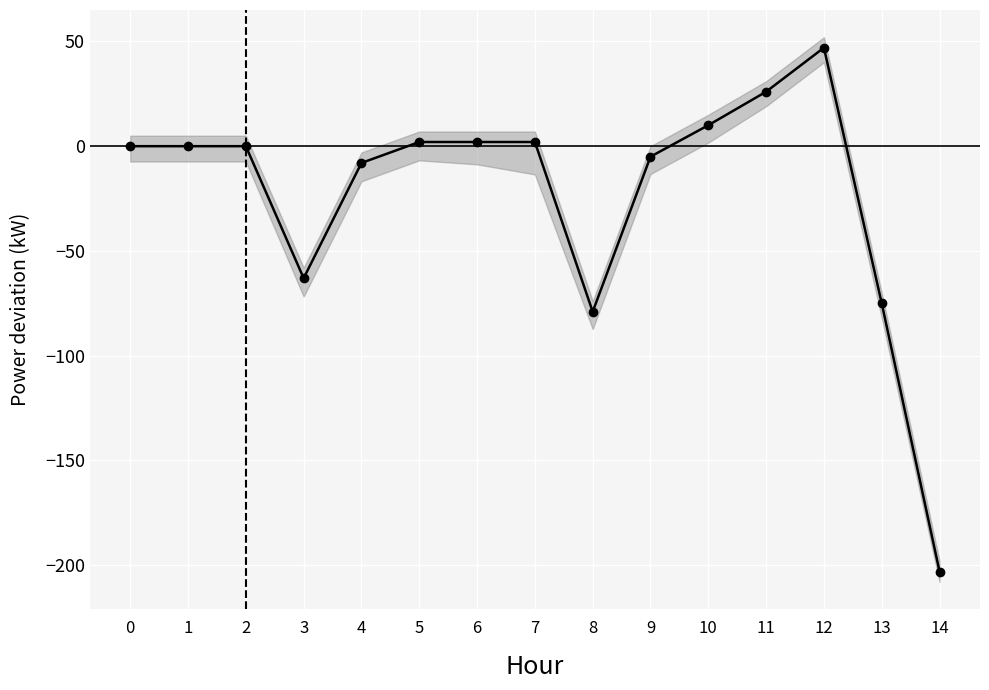

At which category does the data reach its first local peak?

12